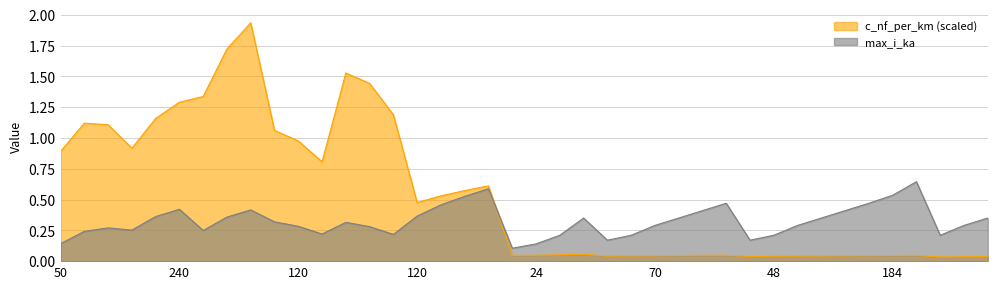

What is the difference between the second highest and second lowest values in the max_i_ka series?

0.4